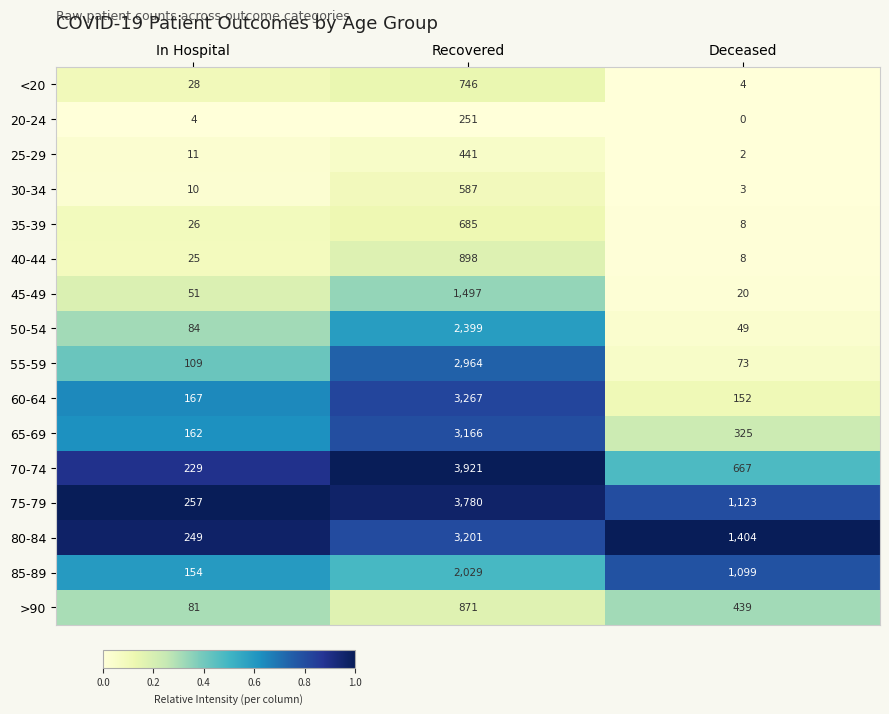

What is the difference between the maximum and minimum values in the 55-59 series?

2891